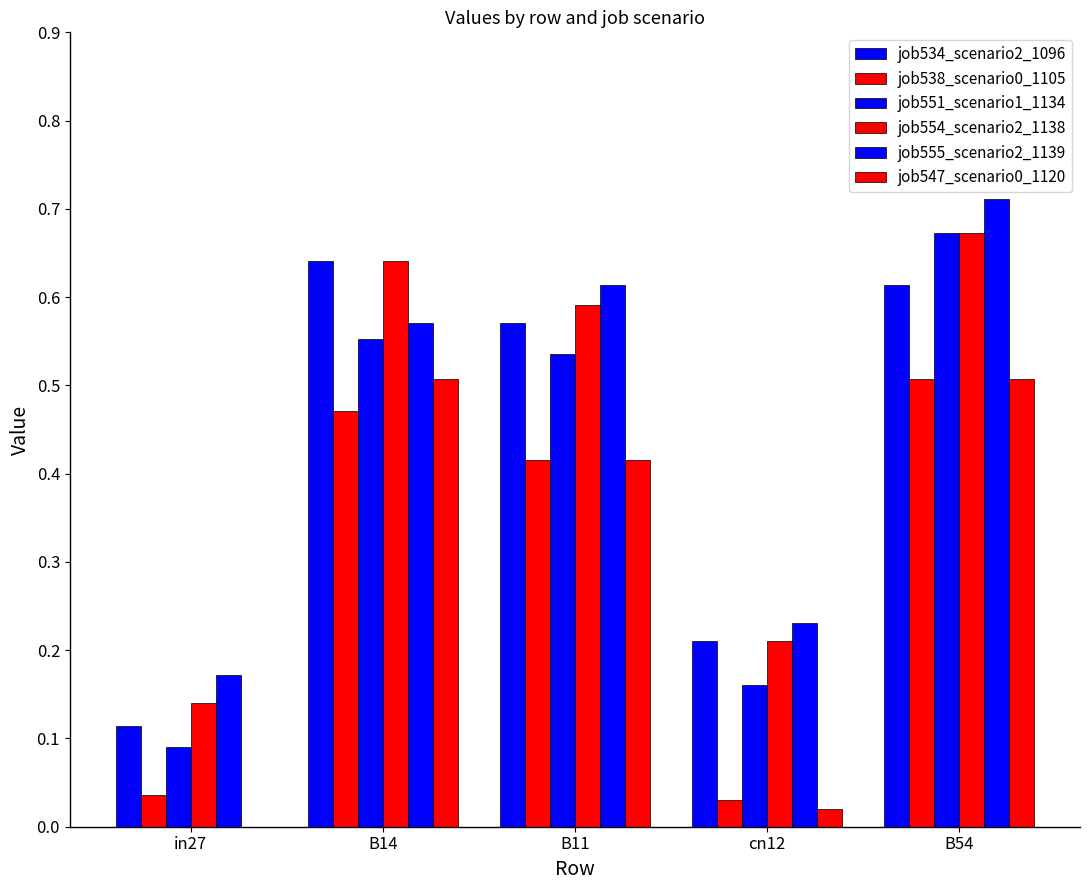

Are the bars horizontal?

No